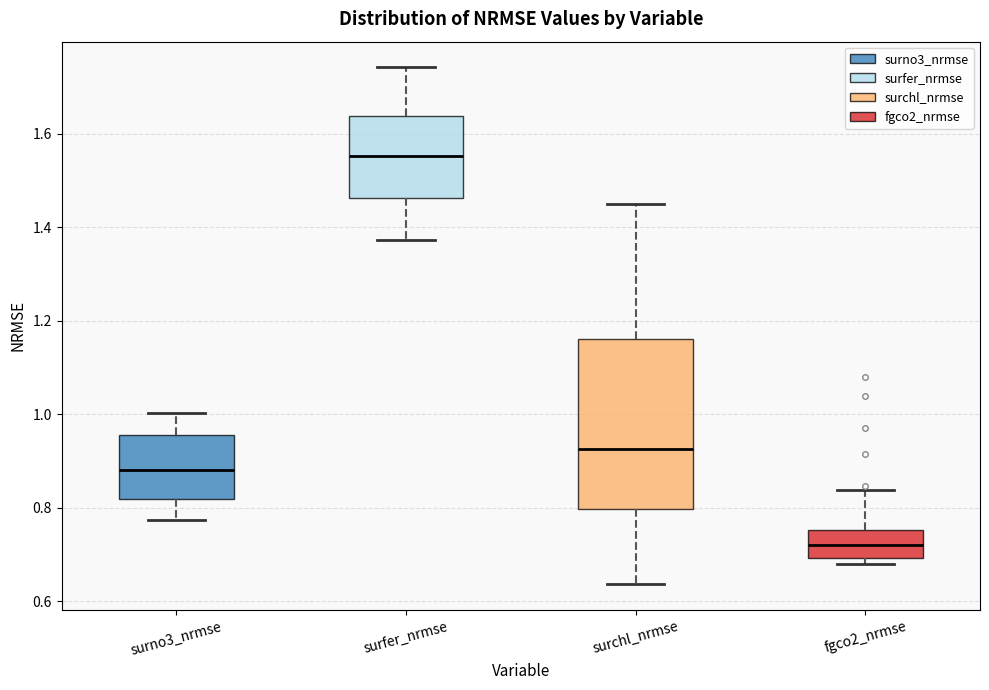

Which box is the tallest, from its lower edge to its upper edge?

surchl_nrmse